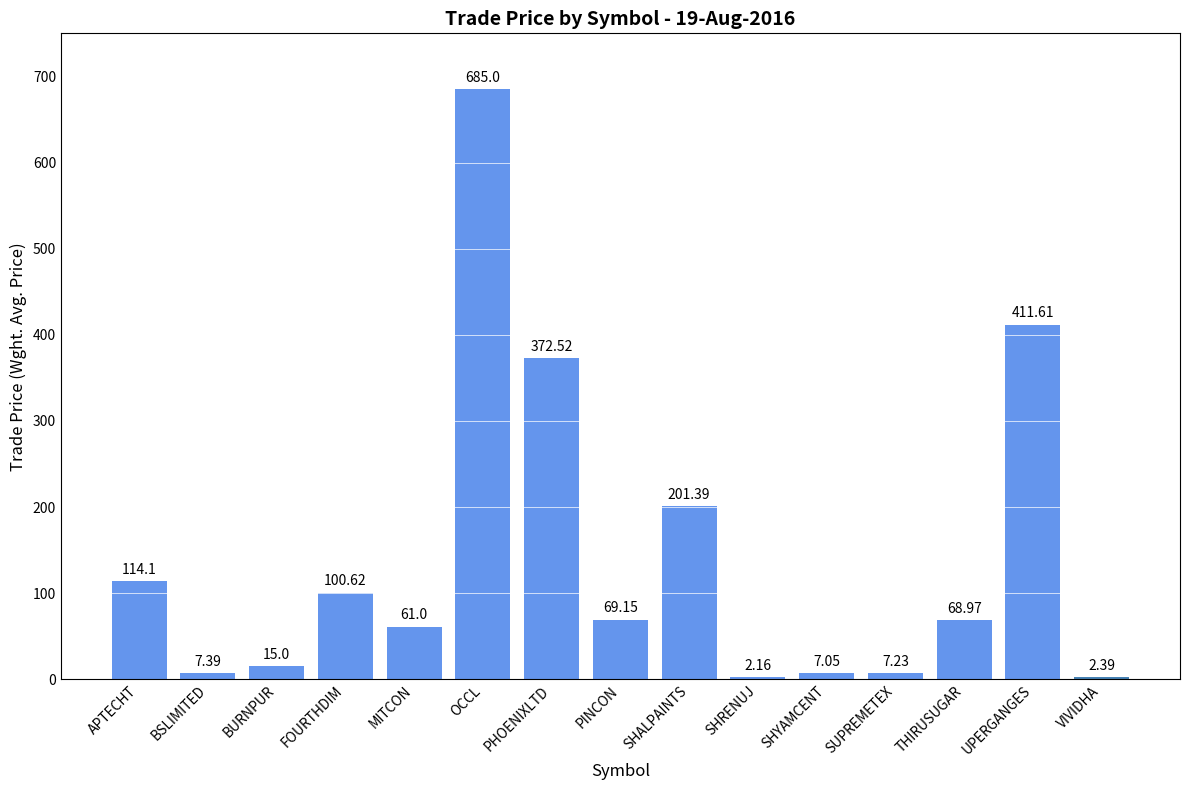

Which category has the highest value across all series?

OCCL